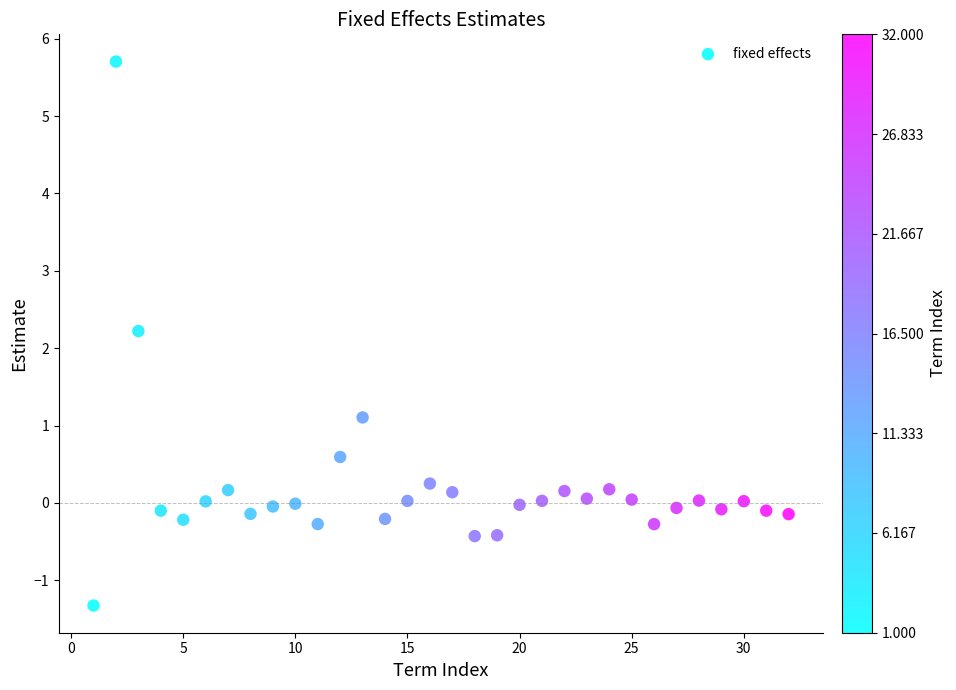

What is the range of X values (max minus min)?

31.0